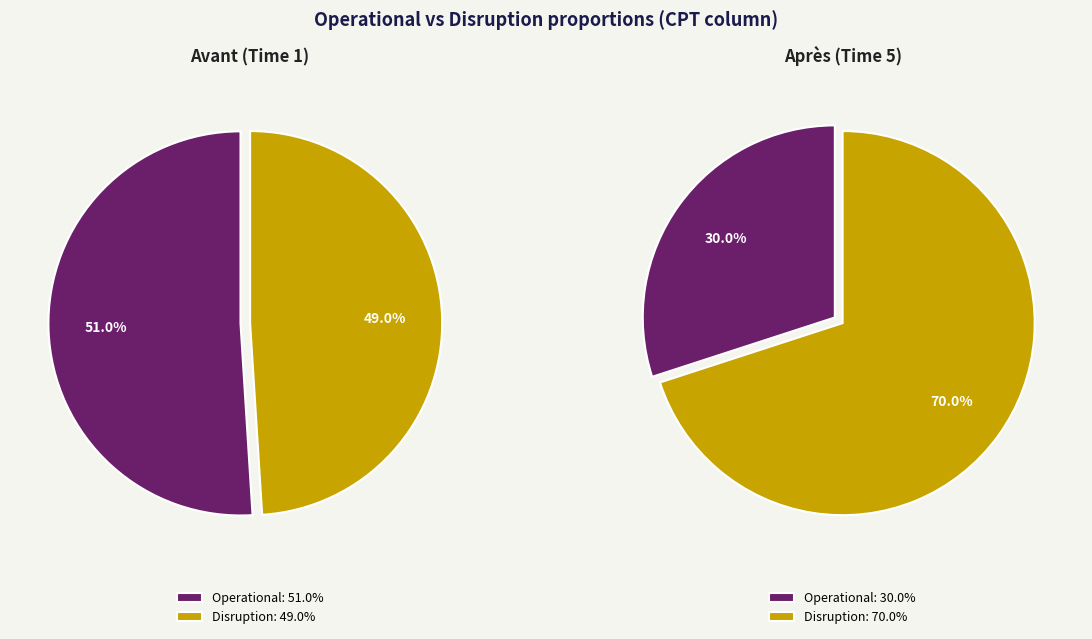

To the nearest percent, what is the difference between the Operational and Disruption slice percentages?

40%